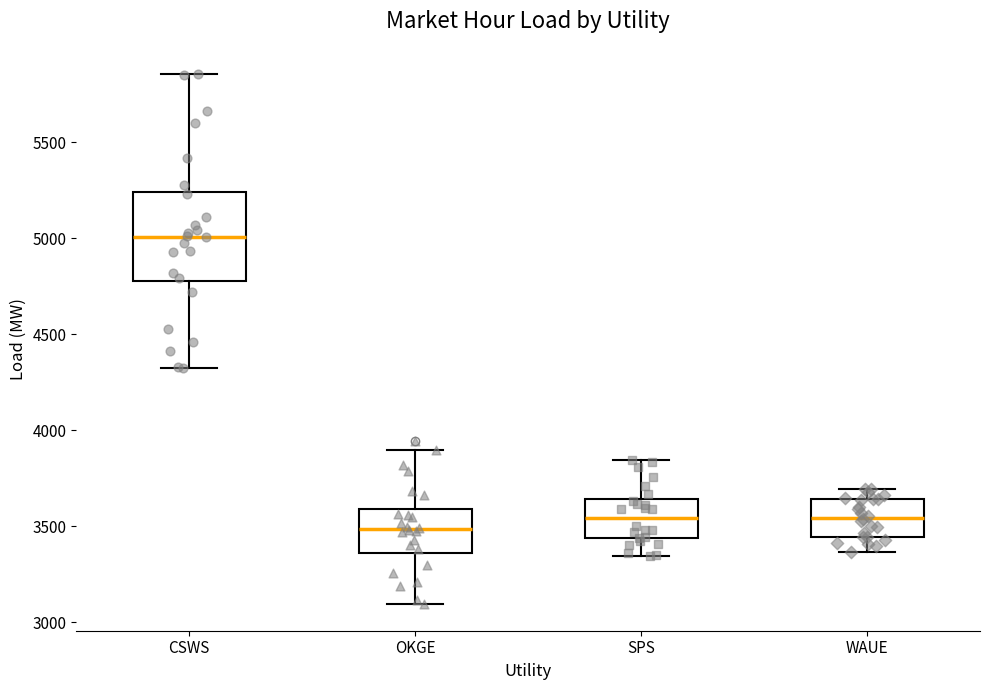

Where does the median line of the box for CSWS sit on the y-axis? The values are not printed on the chart, so give them approximately, as read against the axis.

5000